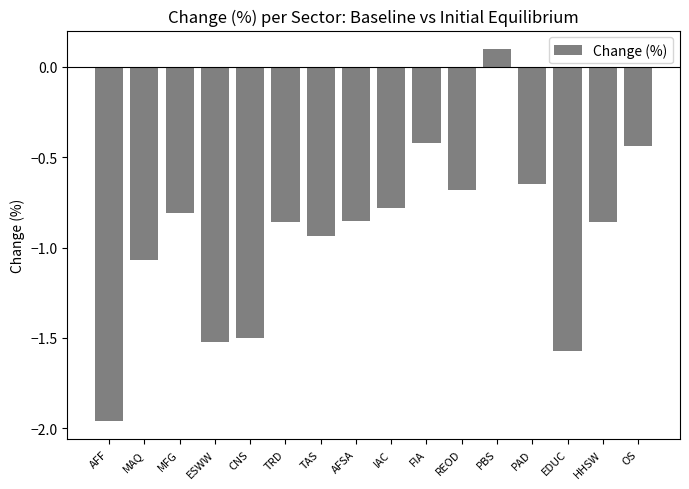

Count the number of values greater than 0.

1